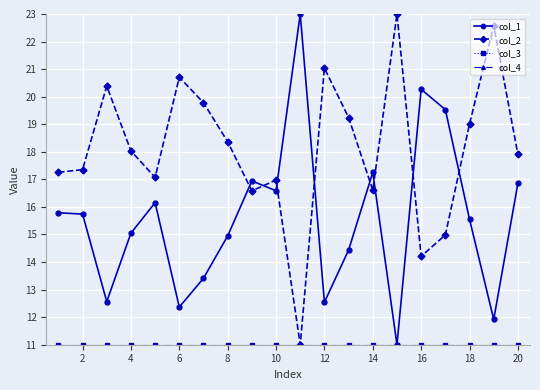

What is the sum of all col_2 values?

362.1